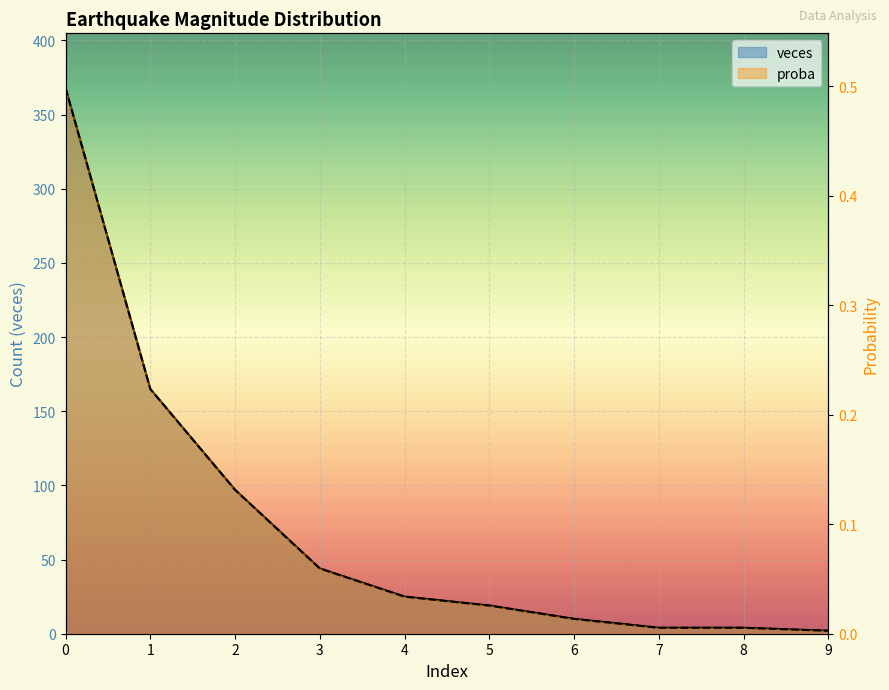

Read the veces value at 1.

165.0